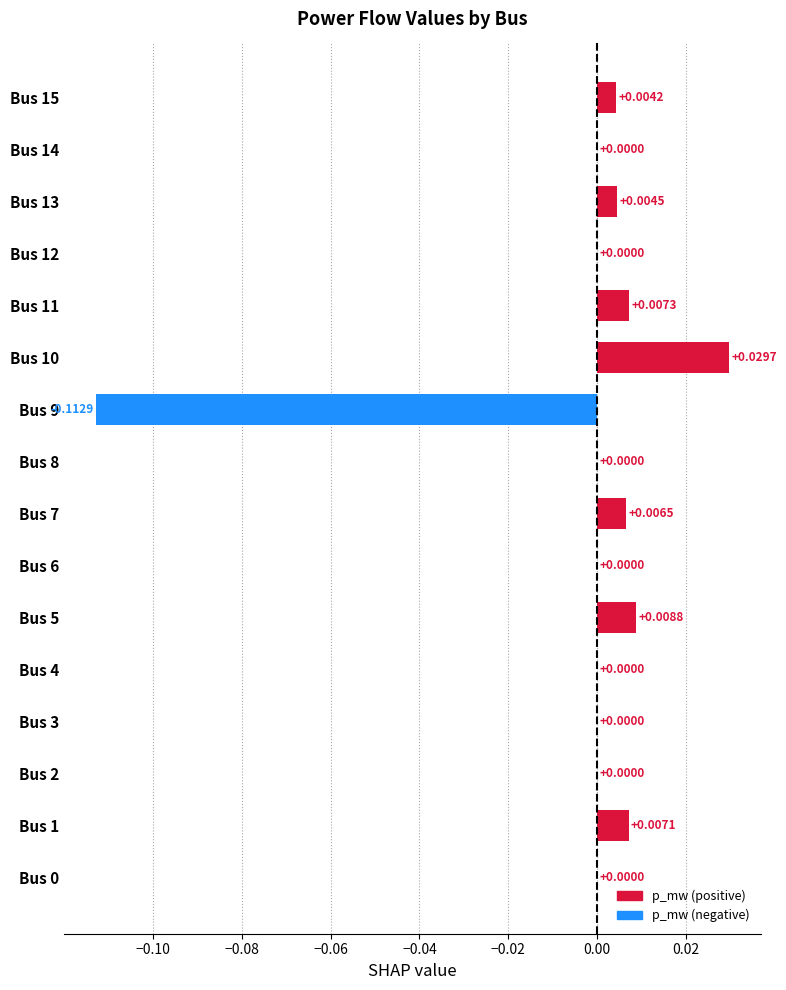

What is the change in value from Bus 9 to Bus 10?

+0.1